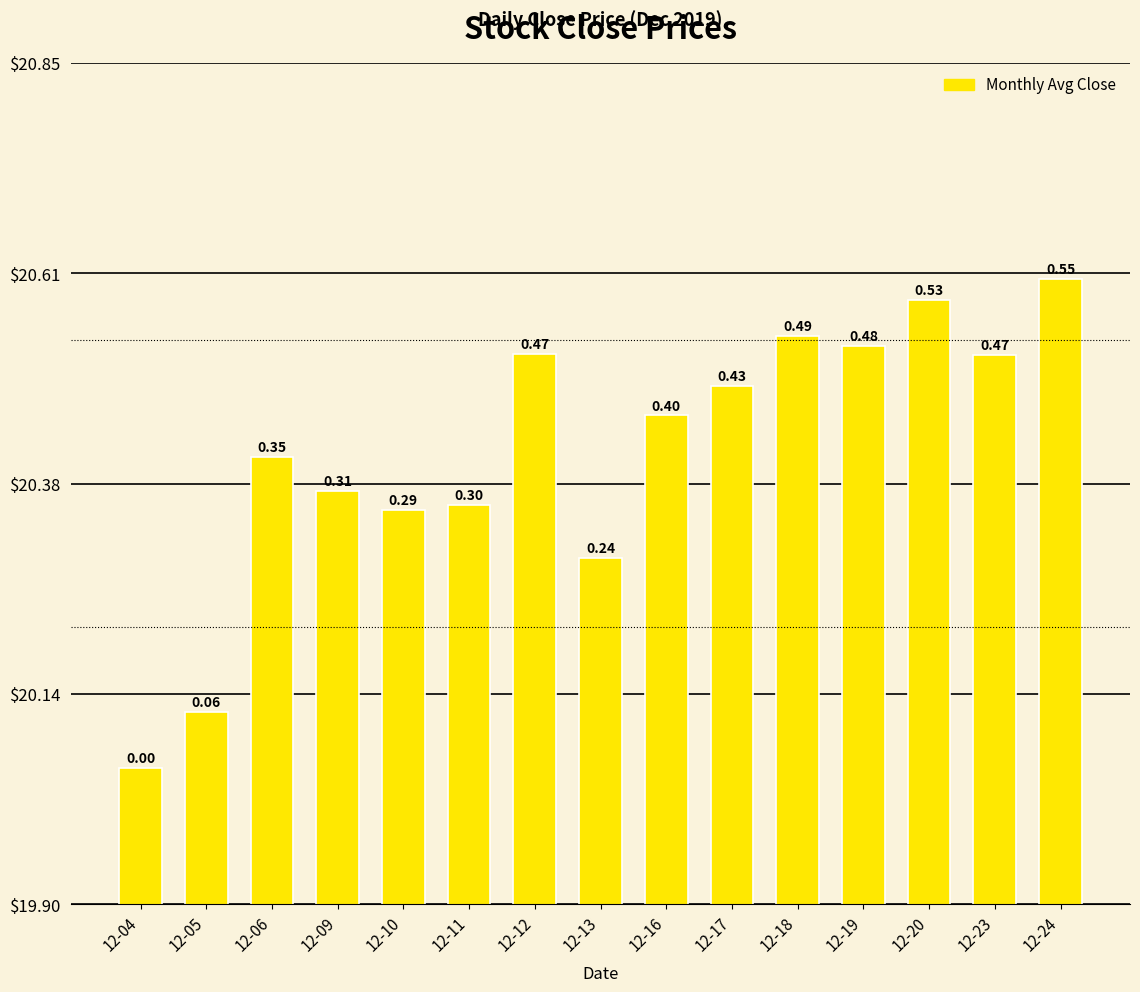

How many bars are there in total?

15